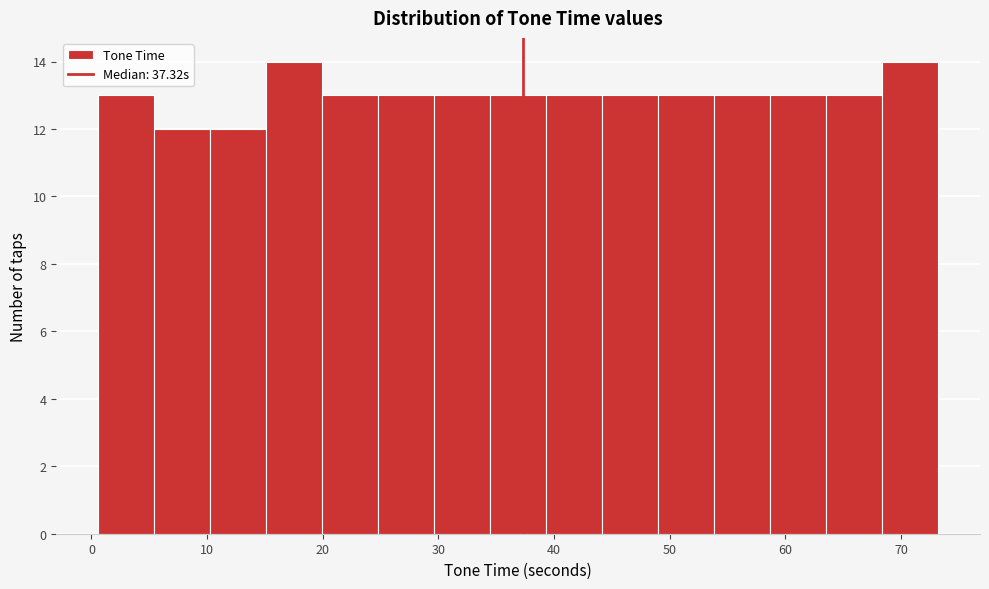

How tall is the bar that spans 20 to 25 on the x-axis? Neither the bar edges nor the heights are printed on the chart, so give them approximately, as read against the axes.

13